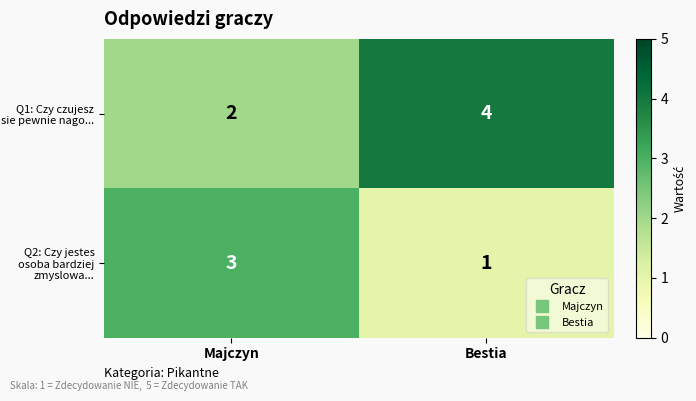

Where is Q1: Czy czujesz sie pewnie nago... nearest to the value 3?

Majczyn